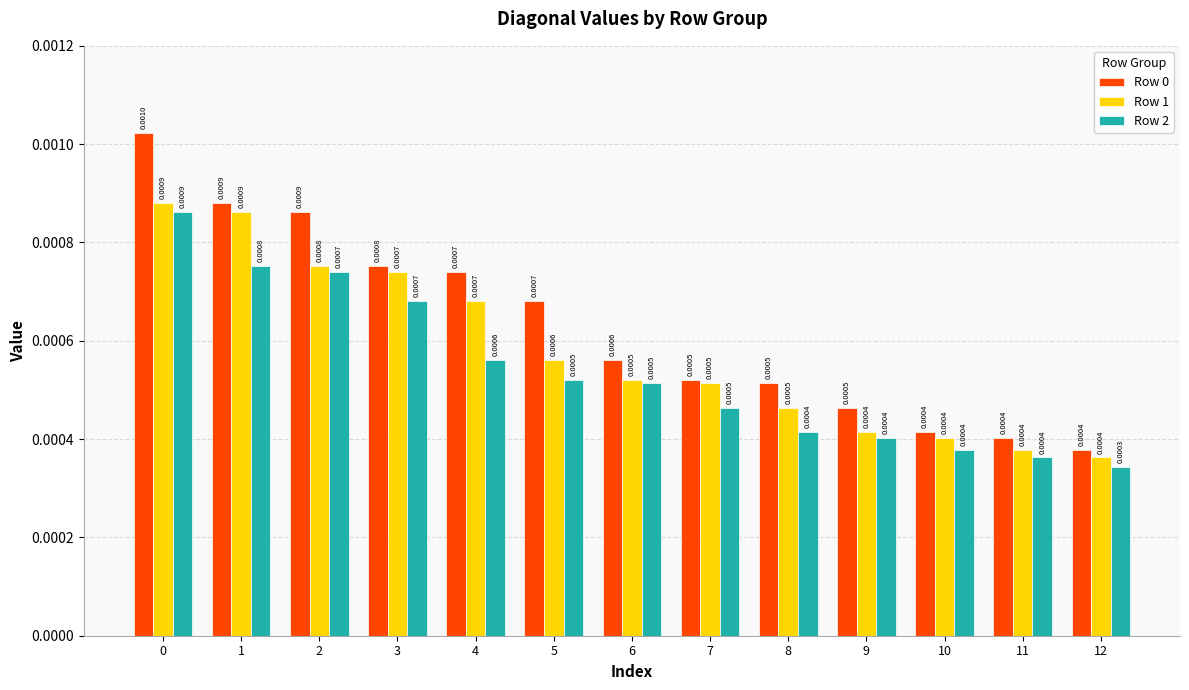

At how many categories does at least one series exceed 0?

13